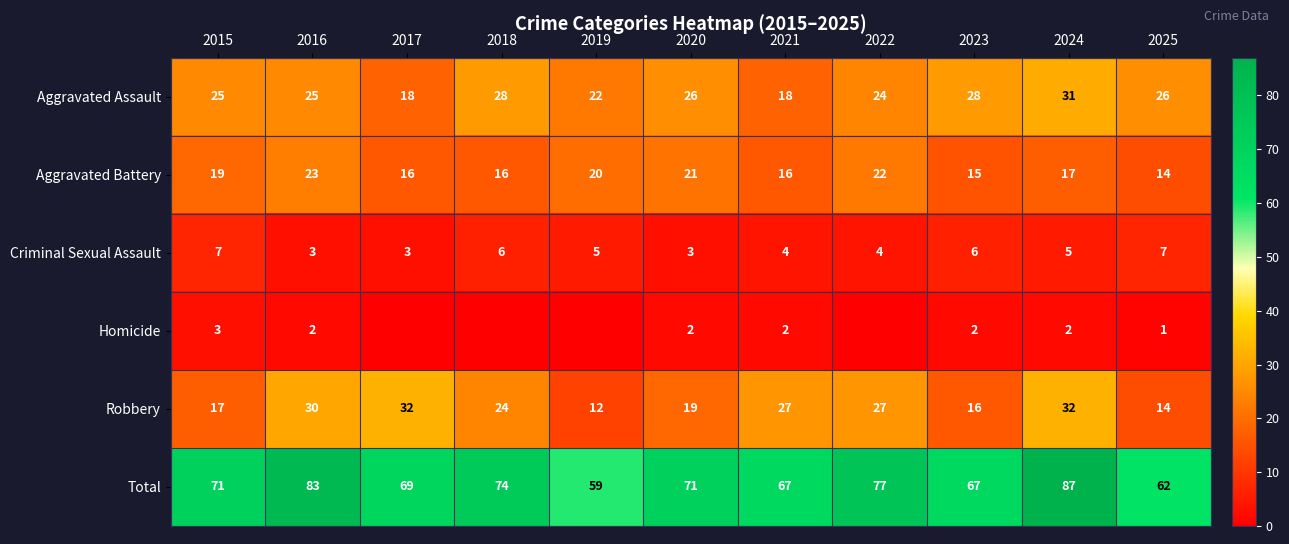

What is the difference between the Robbery values at 2019 and 2017?

20